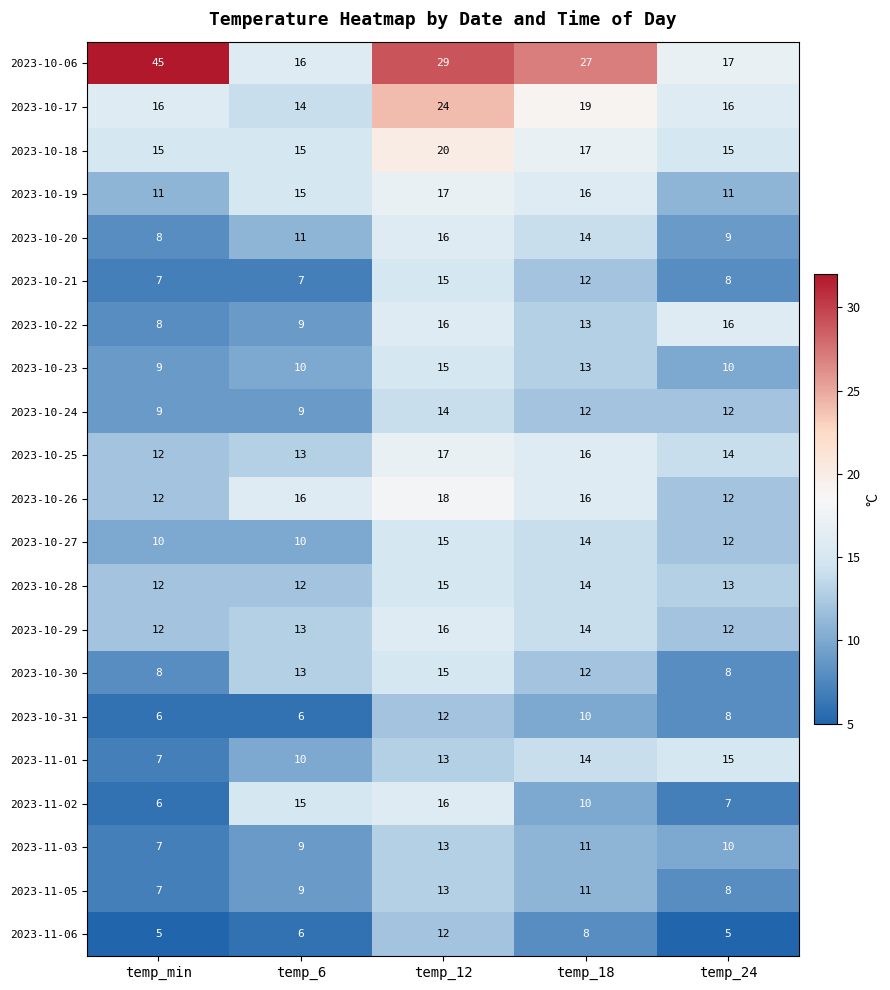

At which label is 2023-10-27 closest to 12?

temp_24